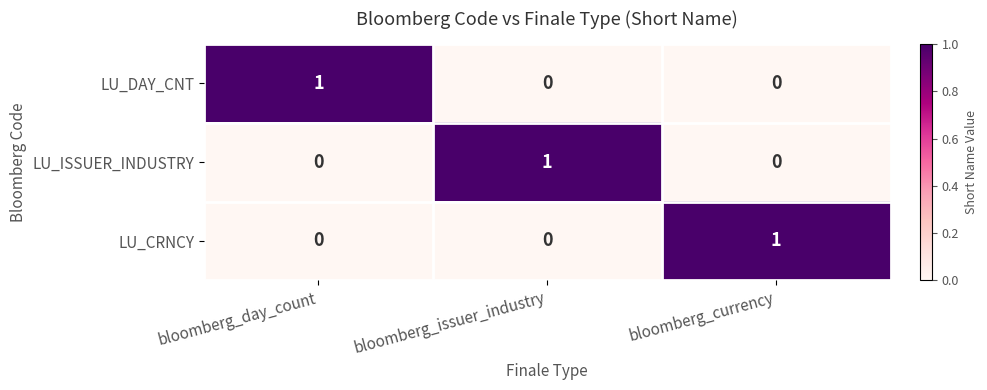

How many LU_CRNCY values are between 0 and 1?

3